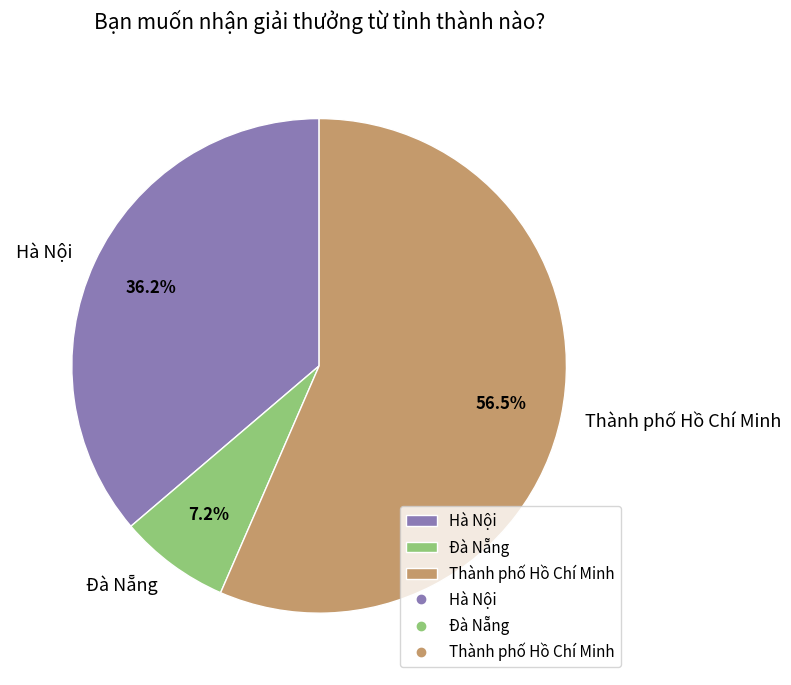

To the nearest percent, what is the average slice percentage?

33%